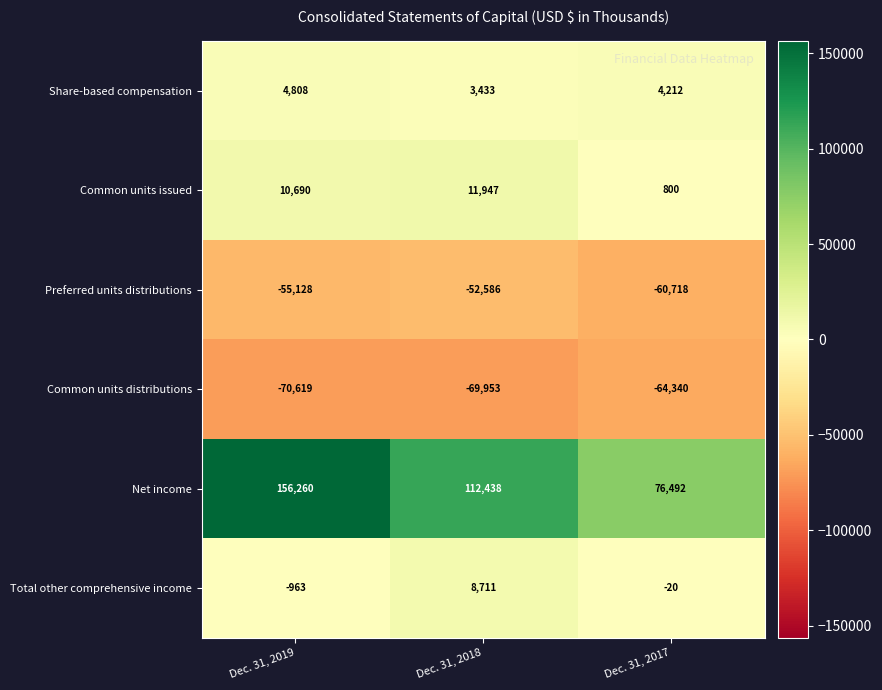

Is it true that Total other comprehensive income equals -963 at Dec. 31, 2019?

True